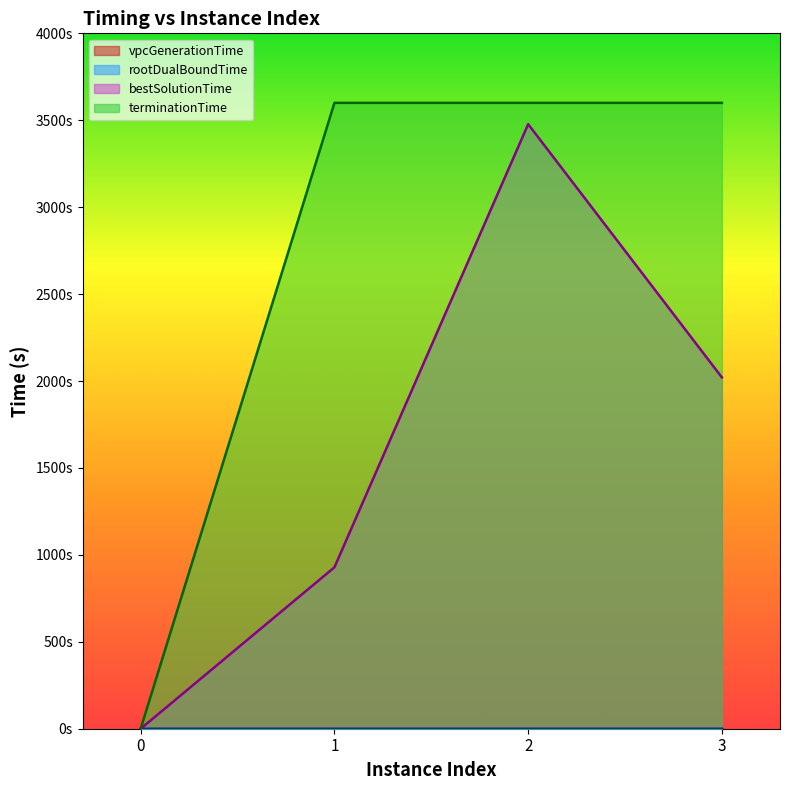

Which series has the largest total across all categories?

terminationTime